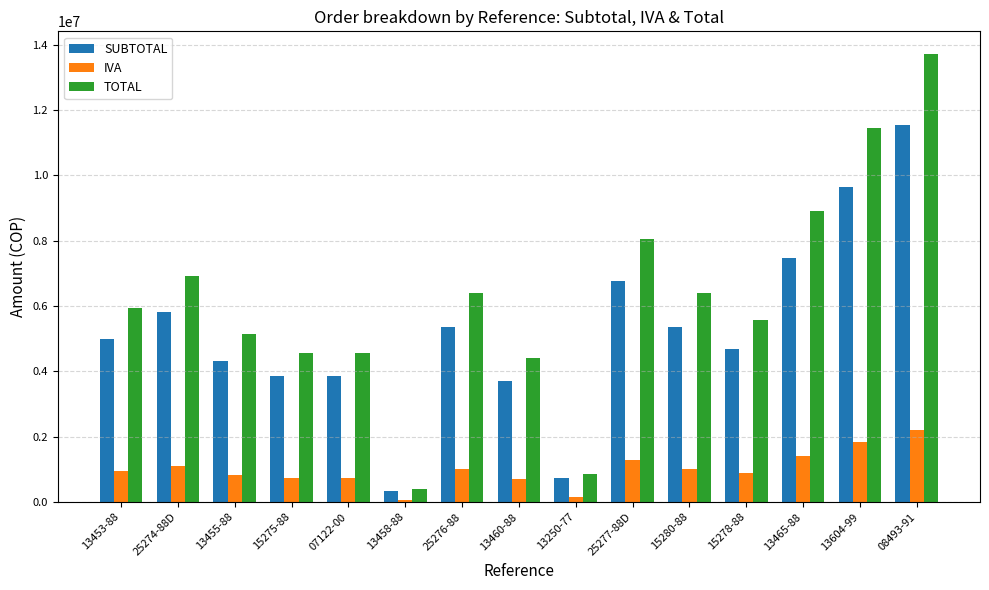

What is the value of the IVA bar at the 8th from the left?

705622